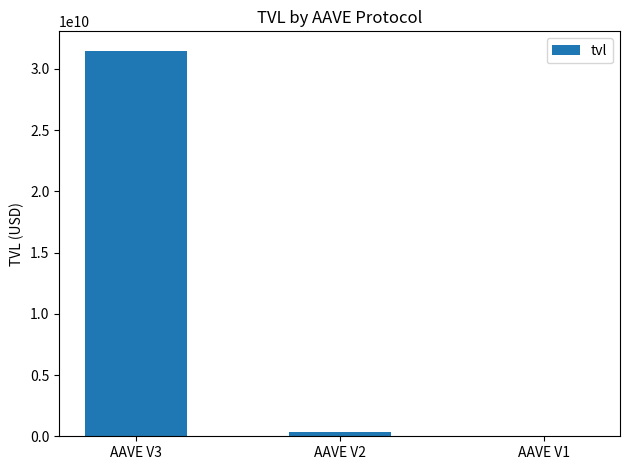

What is the maximum value shown in the chart?

31483730034.4